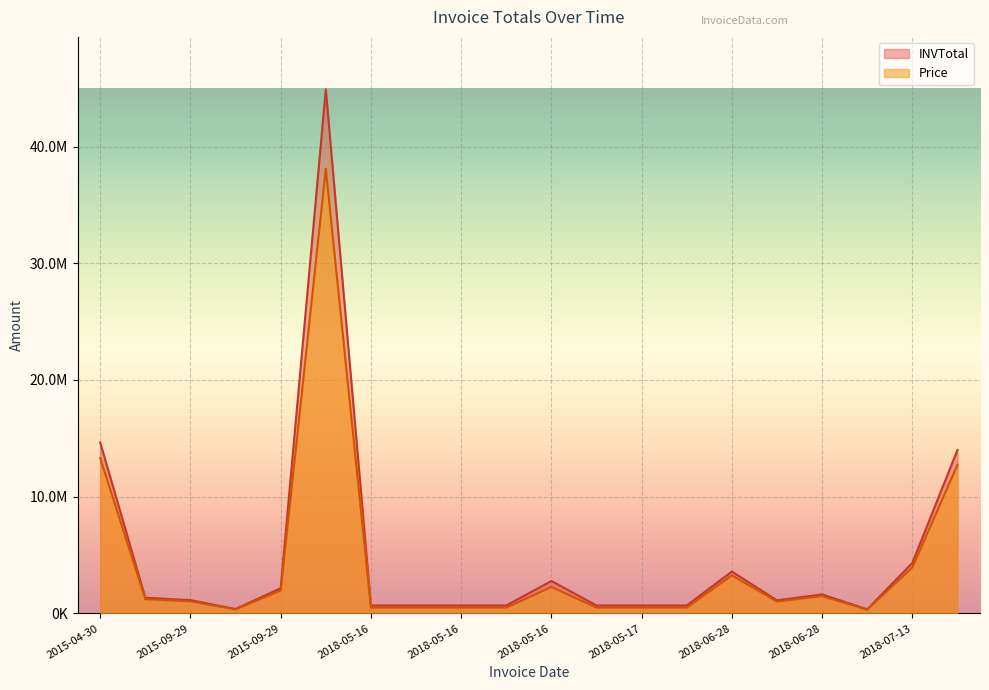

At which label is Price closest to 19206075?

2015-04-30